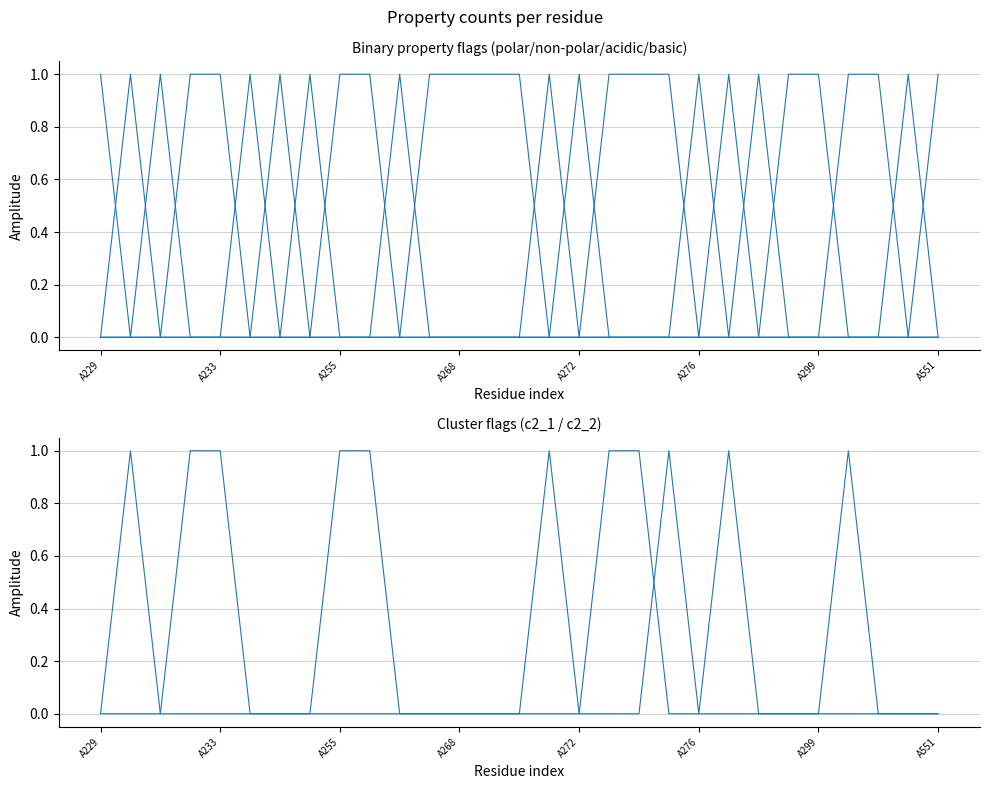

True or false: polar has more than 1 interior local peaks.

True